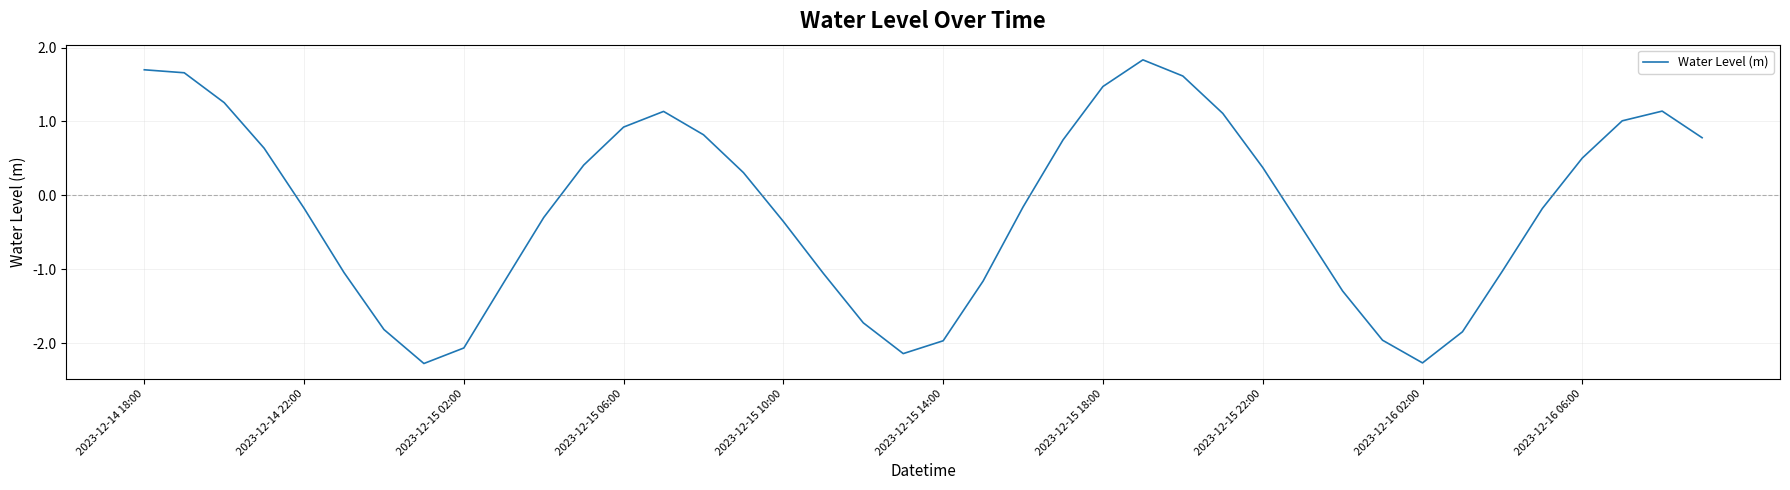

Does the chart have visible grid lines?

Yes